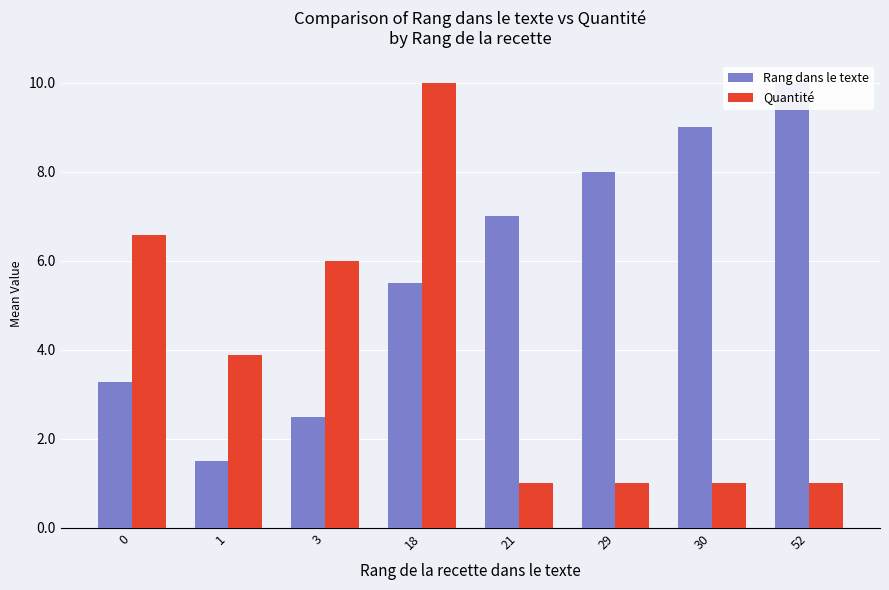

What is the difference between the maximum and minimum values in the Quantité series?

9.0